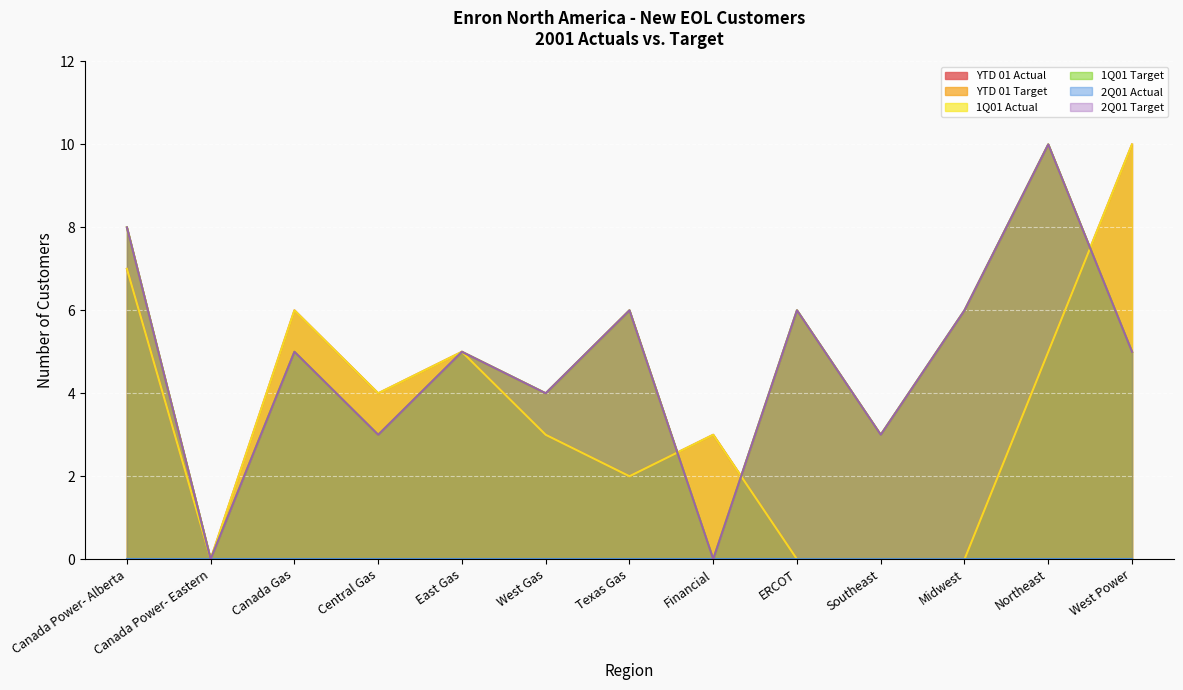

At which category does 2Q01 Target reach its first local peak?

Canada Gas